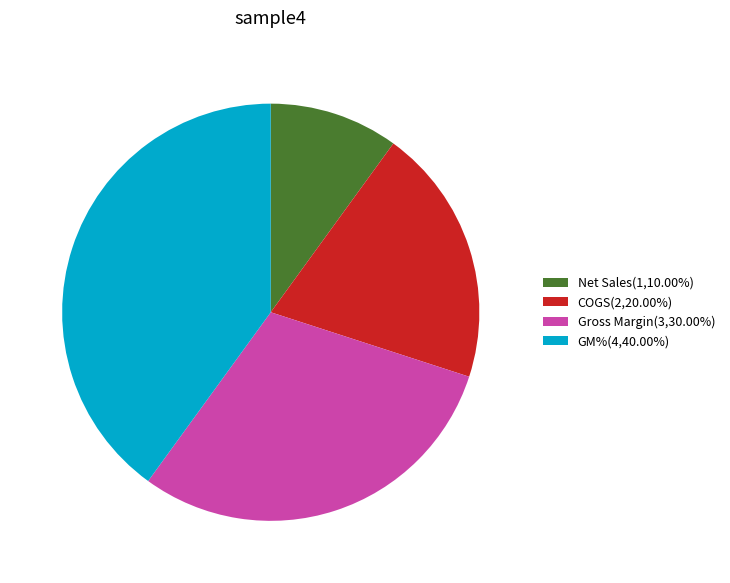

Do COGS and Net Sales together represent more than half of the pie?

No